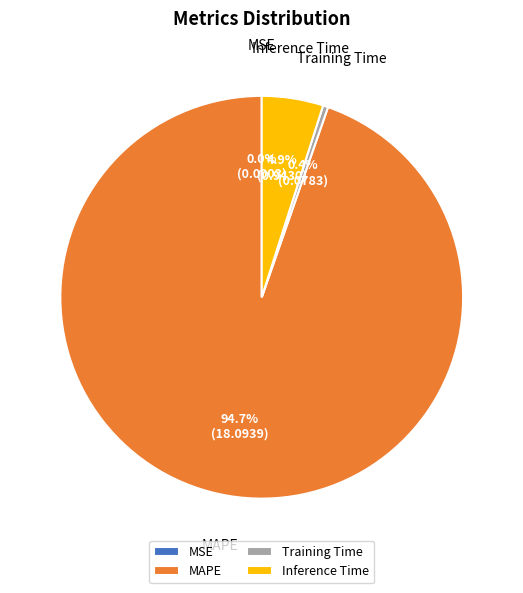

Which has a higher value, Training Time or Inference Time?

Inference Time